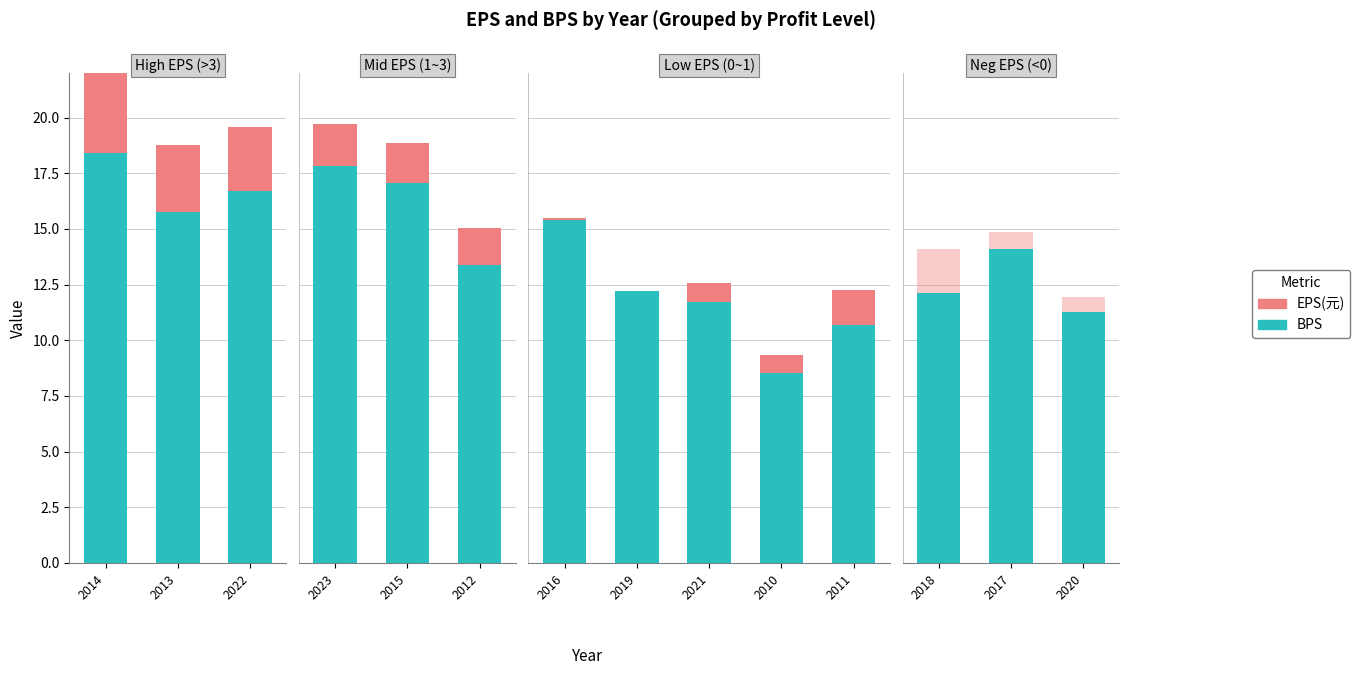

Count the number of categories in the chart.

14